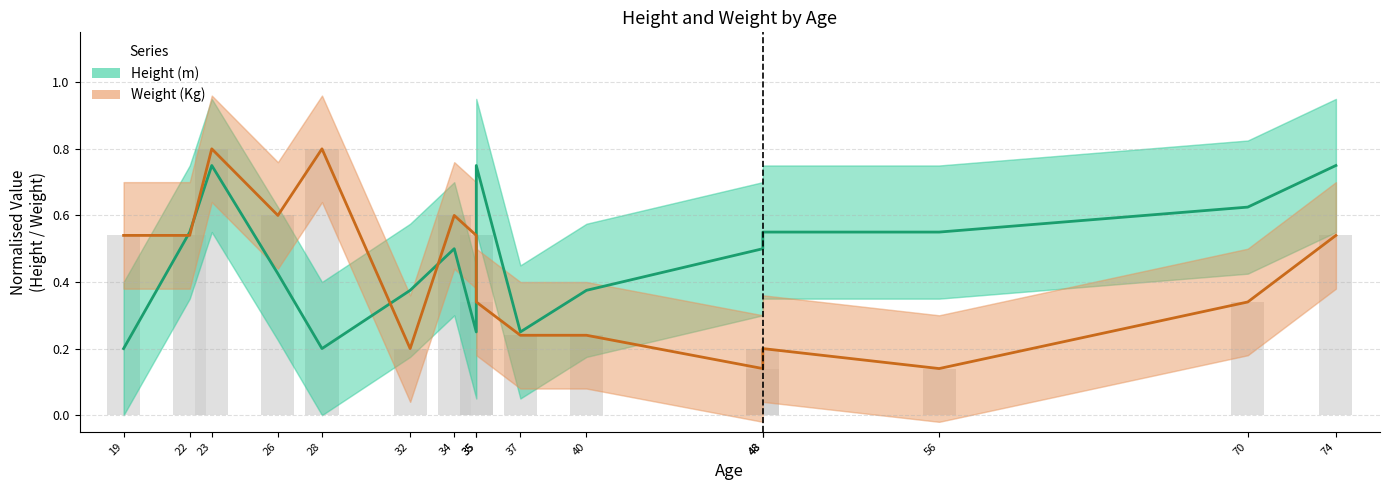

Which has a higher value, 22 or 34?

22